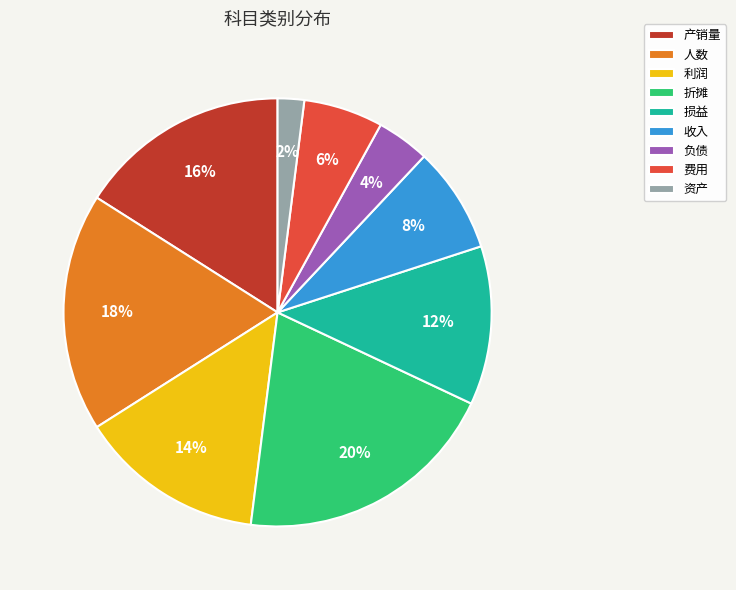

How many segments does this pie chart have?

9